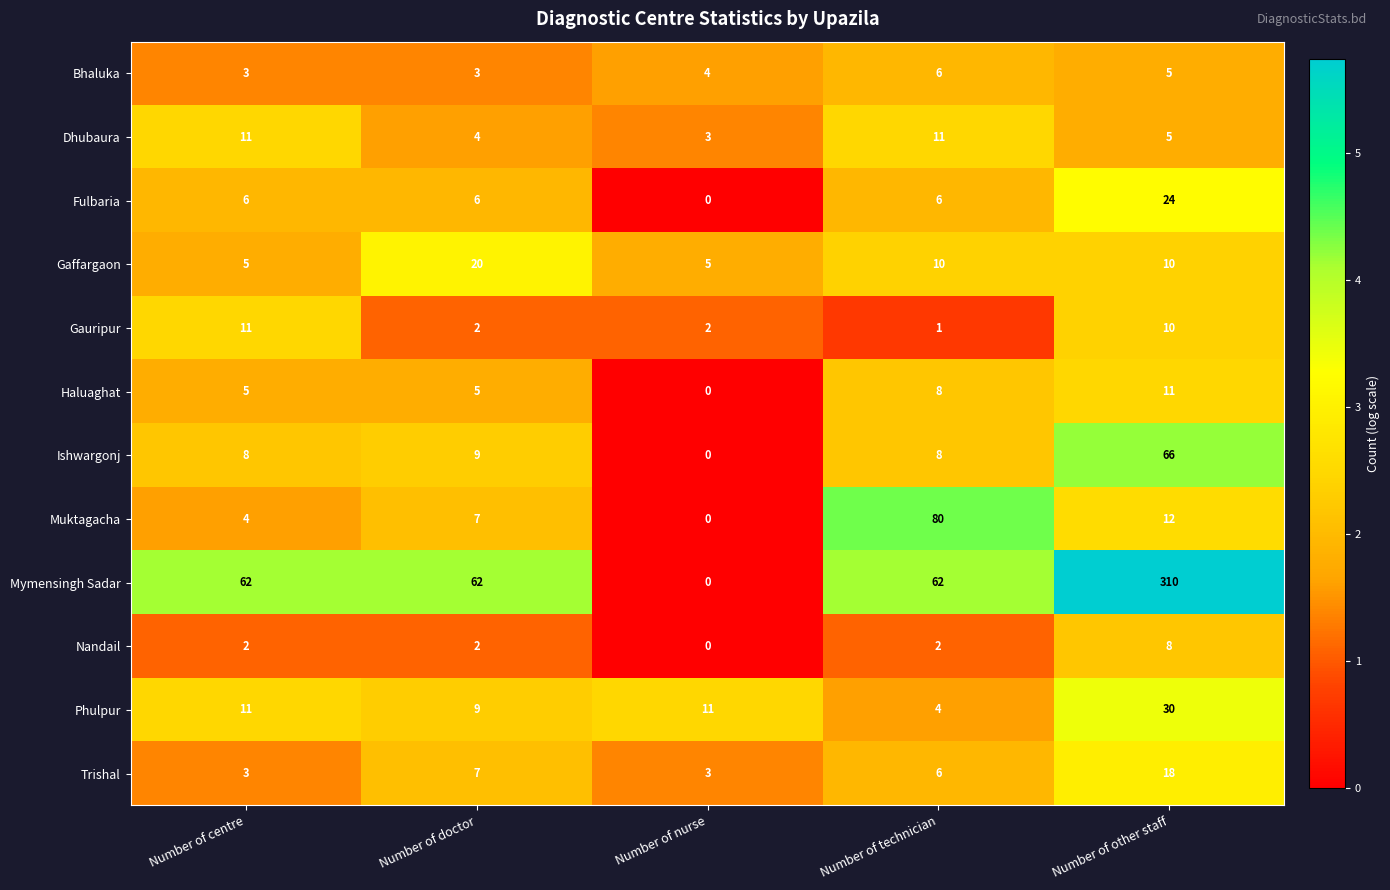

What is the sum of all Bhaluka values?

21